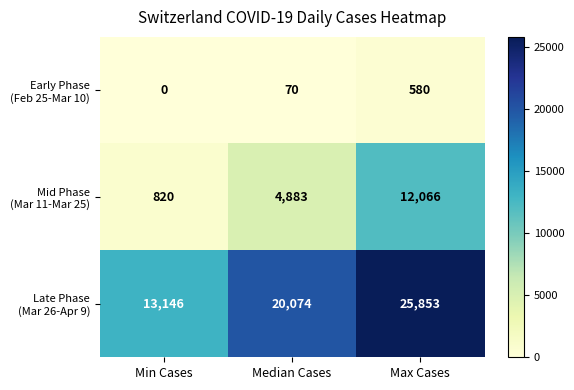

How many categories are shown in the chart?

3